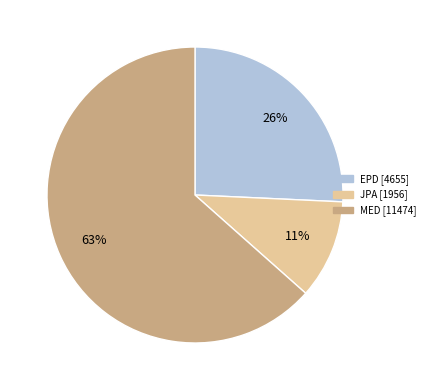

How many segments does this pie chart have?

3